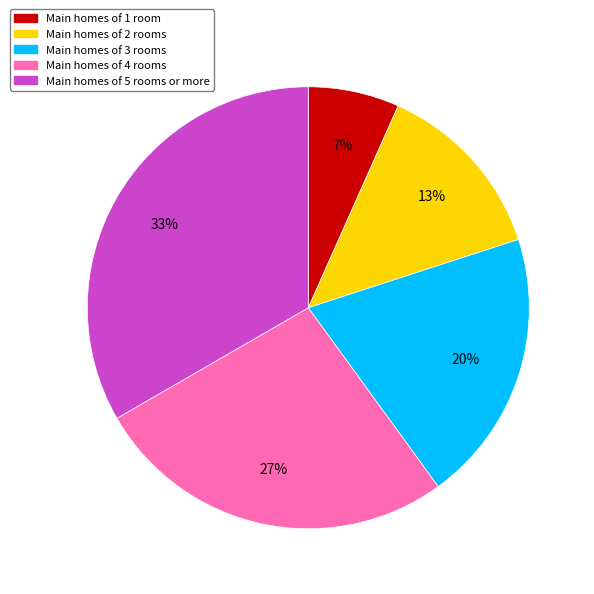

To the nearest percent, what is the average slice percentage?

20%